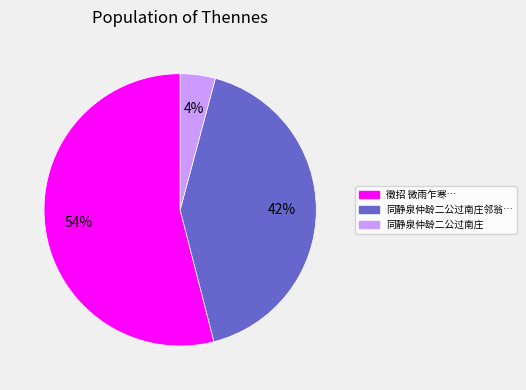

Is there a majority slice in this chart?

Yes